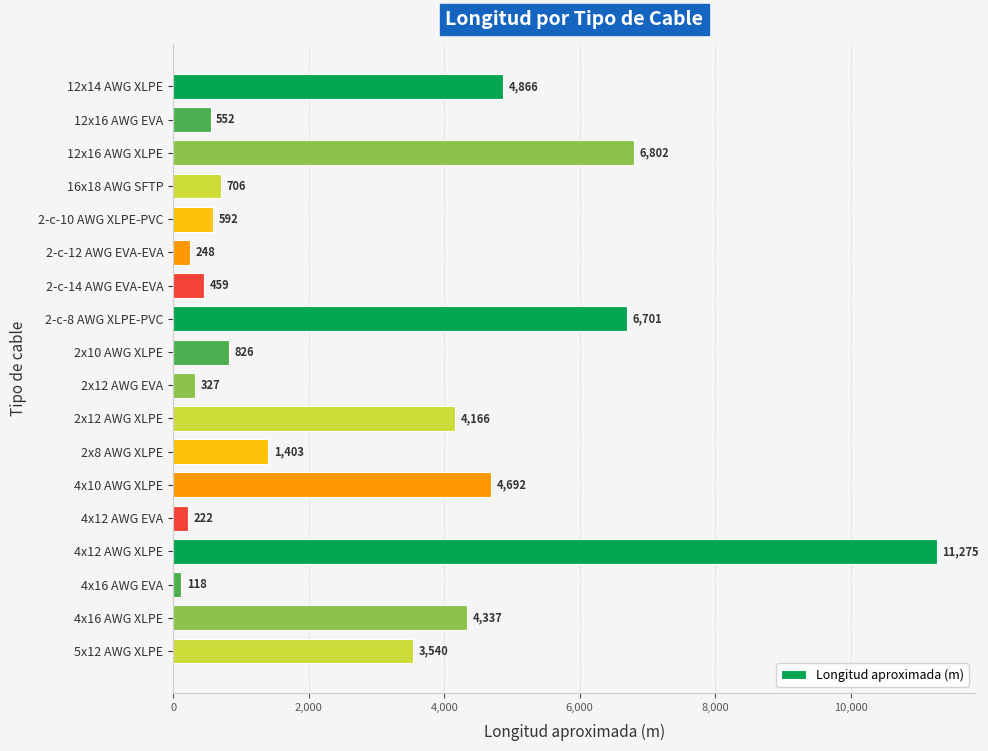

Reading top to bottom, extract all data points from this chart.

12x14 AWG XLPE=4866	12x16 AWG EVA=552	12x16 AWG XLPE=6802	16x18 AWG SFTP=706	2-c-10 AWG XLPE-PVC=592	2-c-12 AWG EVA-EVA=248	2-c-14 AWG EVA-EVA=459	2-c-8 AWG XLPE-PVC=6701	2x10 AWG XLPE=826	2x12 AWG EVA=327	2x12 AWG XLPE=4166	2x8 AWG XLPE=1403	4x10 AWG XLPE=4692	4x12 AWG EVA=222	4x12 AWG XLPE=11275	4x16 AWG EVA=118	4x16 AWG XLPE=4337	5x12 AWG XLPE=3540